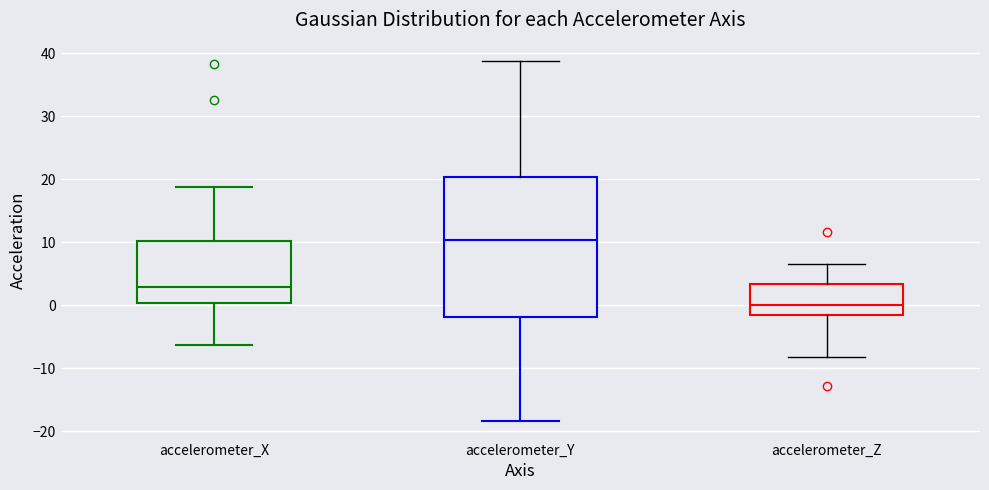

Which box's median line is the highest?

accelerometer_Y